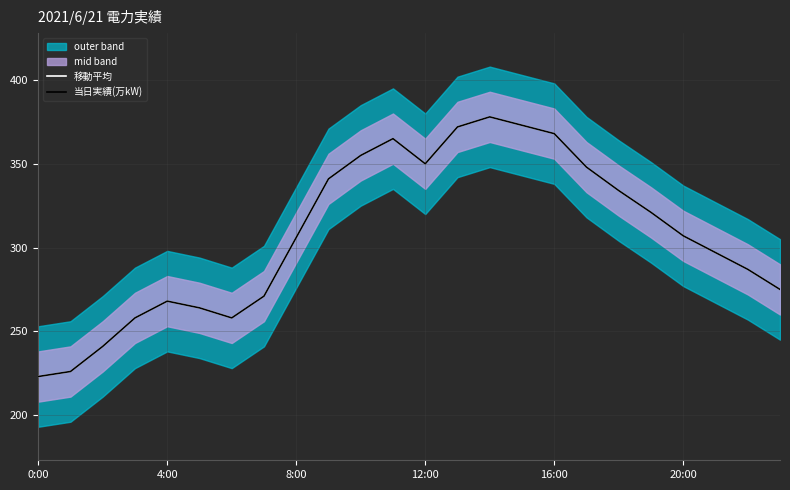

What is the total value across all series at 17?

696